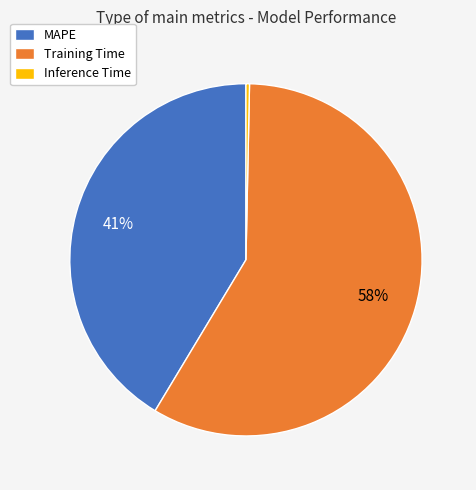

The Training Time slice represents 58% of the pie. True or false?

True